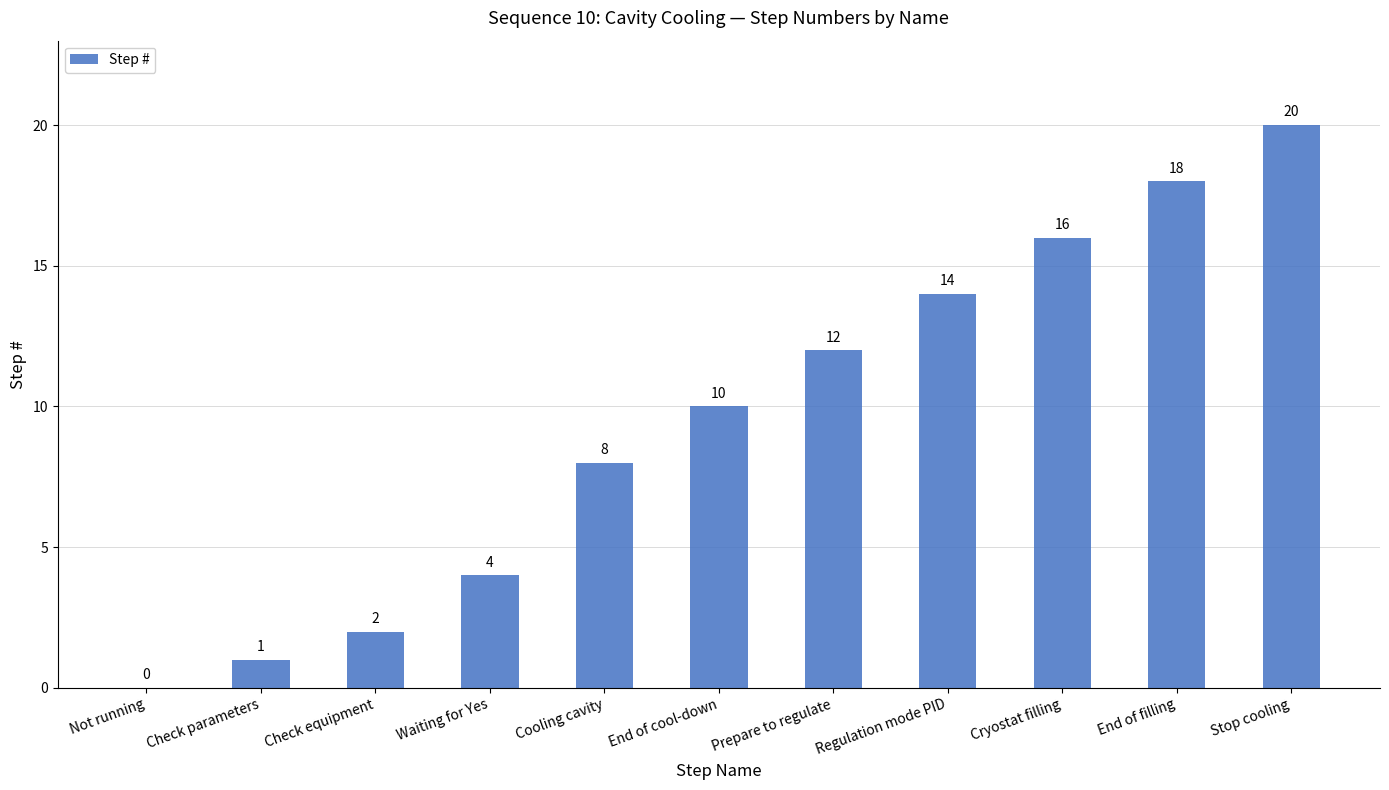

What is the greatest value displayed?

20